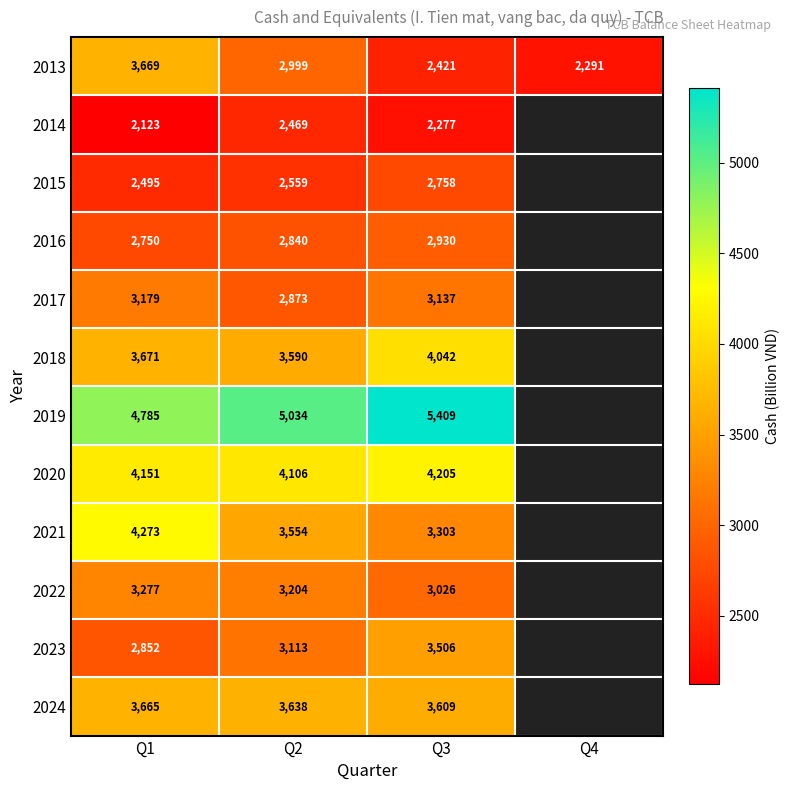

Is the value of 2017 at Q2 greater than the value of 2014 at Q3?

Yes